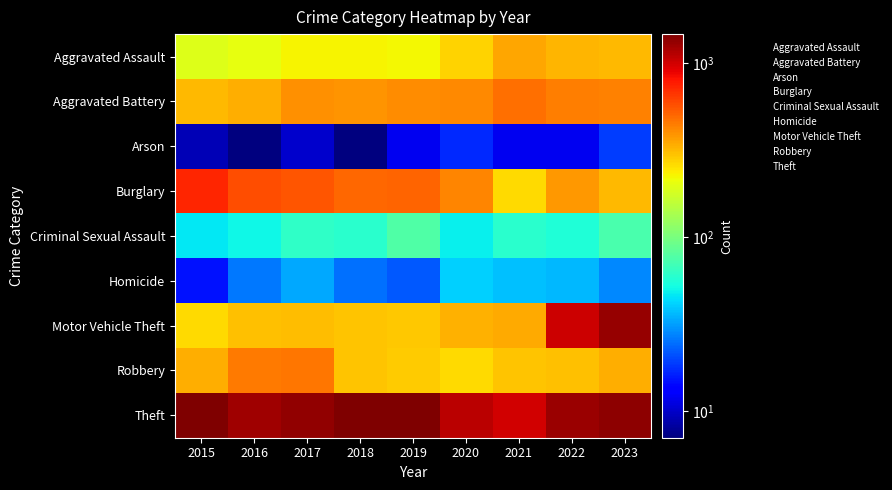

What is the difference between the highest and lowest values at 2018?

1454